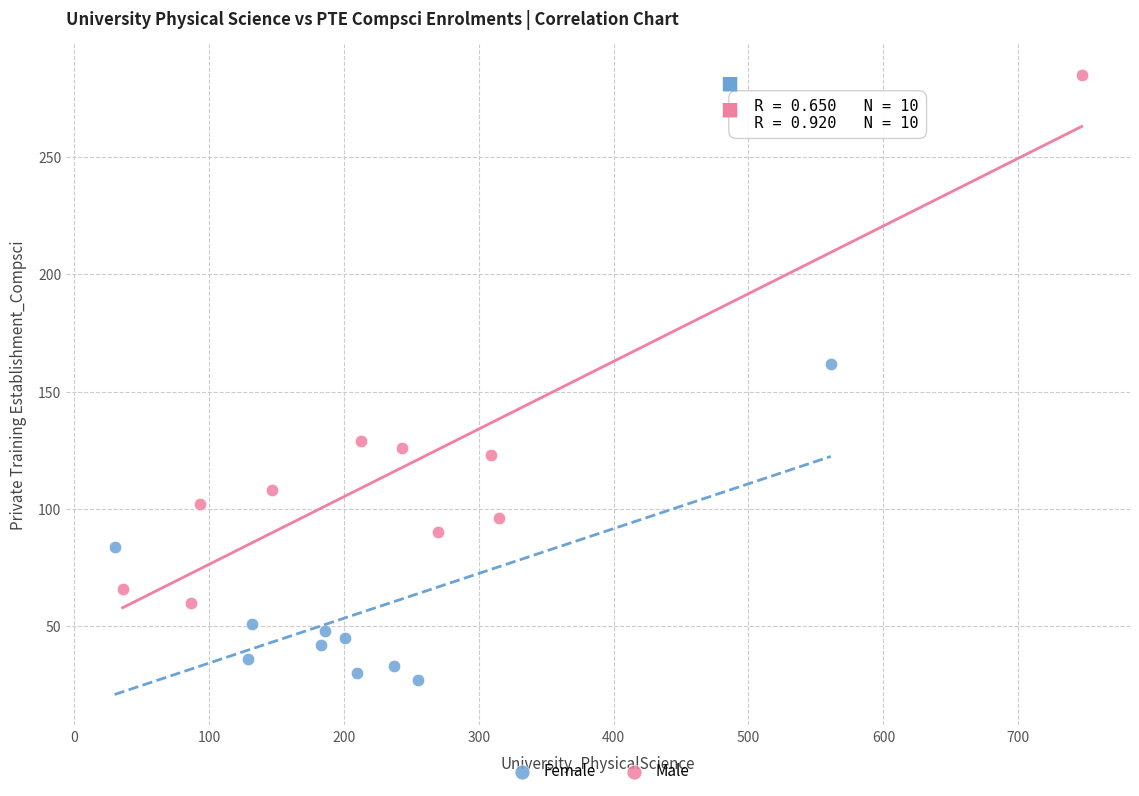

Which series has the widest spread of Y values?

Male